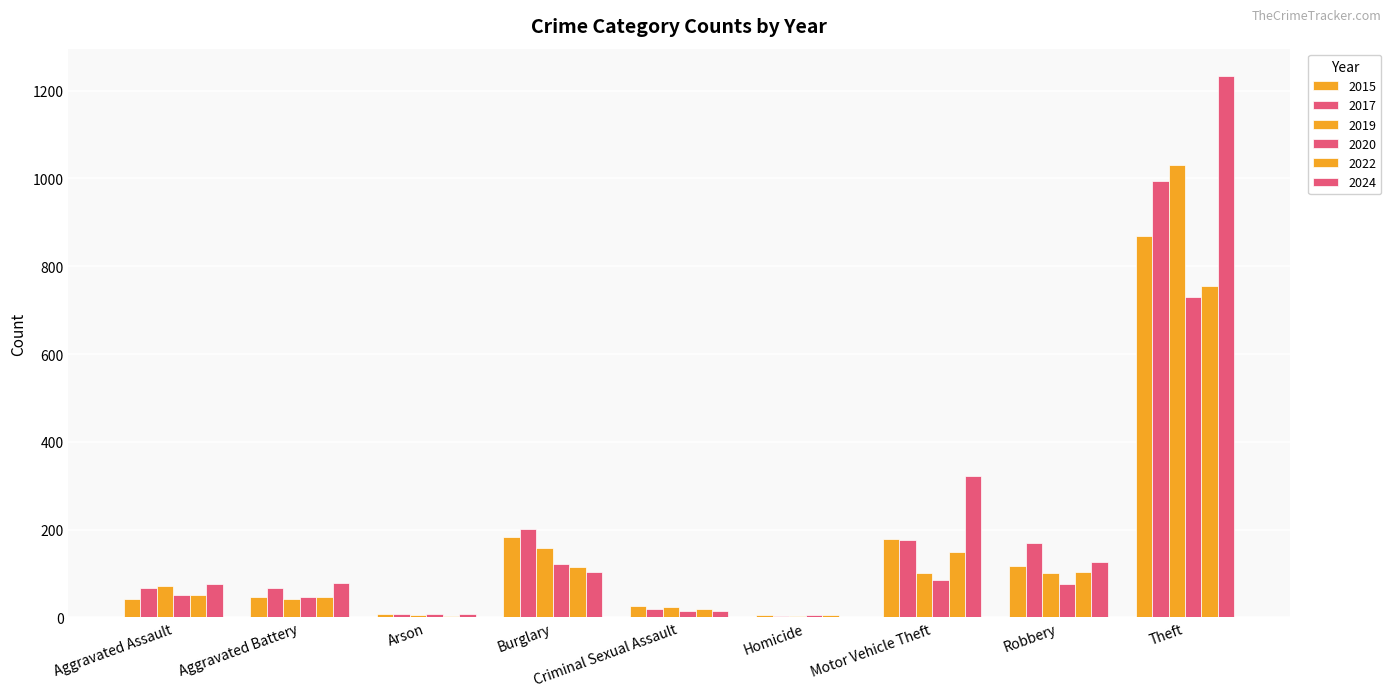

Reading left to right, what are all the values shown in this chart?

2015: Aggravated Assault=43	Aggravated Battery=47	Arson=8	Burglary=182	Criminal Sexual Assault=27	Homicide=5	Motor Vehicle Theft=179	Robbery=117	Theft=868
2017: Aggravated Assault=68	Aggravated Battery=68	Arson=7	Burglary=202	Criminal Sexual Assault=20	Homicide=4	Motor Vehicle Theft=176	Robbery=169	Theft=994
2019: Aggravated Assault=71	Aggravated Battery=43	Arson=5	Burglary=157	Criminal Sexual Assault=23	Homicide=4	Motor Vehicle Theft=101	Robbery=100	Theft=1031
2020: Aggravated Assault=51	Aggravated Battery=47	Arson=7	Burglary=121	Criminal Sexual Assault=14	Homicide=5	Motor Vehicle Theft=85	Robbery=75	Theft=730
2022: Aggravated Assault=51	Aggravated Battery=46	Arson=3	Burglary=114	Criminal Sexual Assault=18	Homicide=6	Motor Vehicle Theft=150	Robbery=103	Theft=754
2024: Aggravated Assault=75	Aggravated Battery=79	Arson=8	Burglary=104	Criminal Sexual Assault=15	Homicide=2	Motor Vehicle Theft=323	Robbery=127	Theft=1234